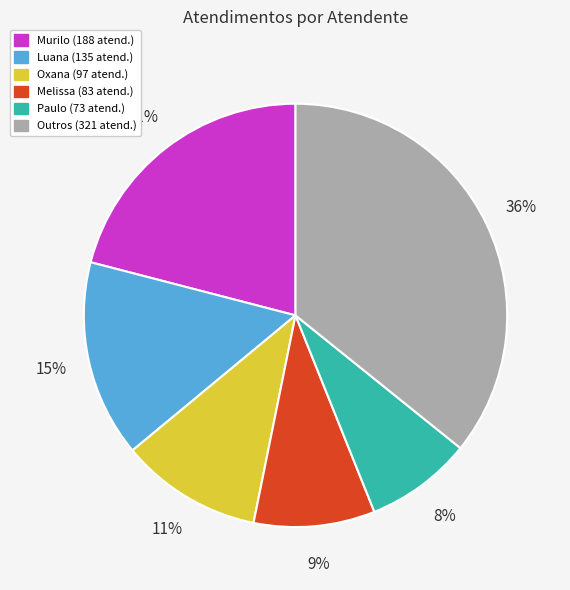

Is there any slice that represents more than half of the pie?

No